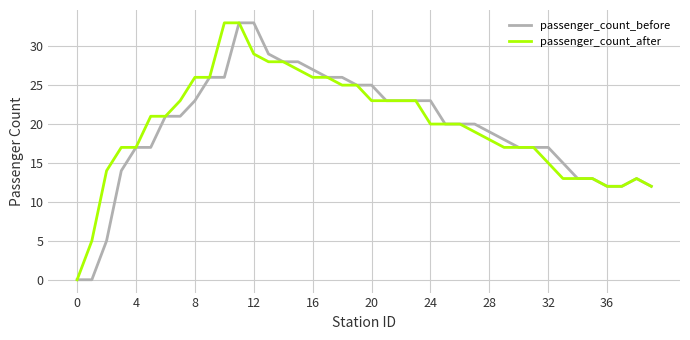

What is the maximum value for passenger_count_before?

33